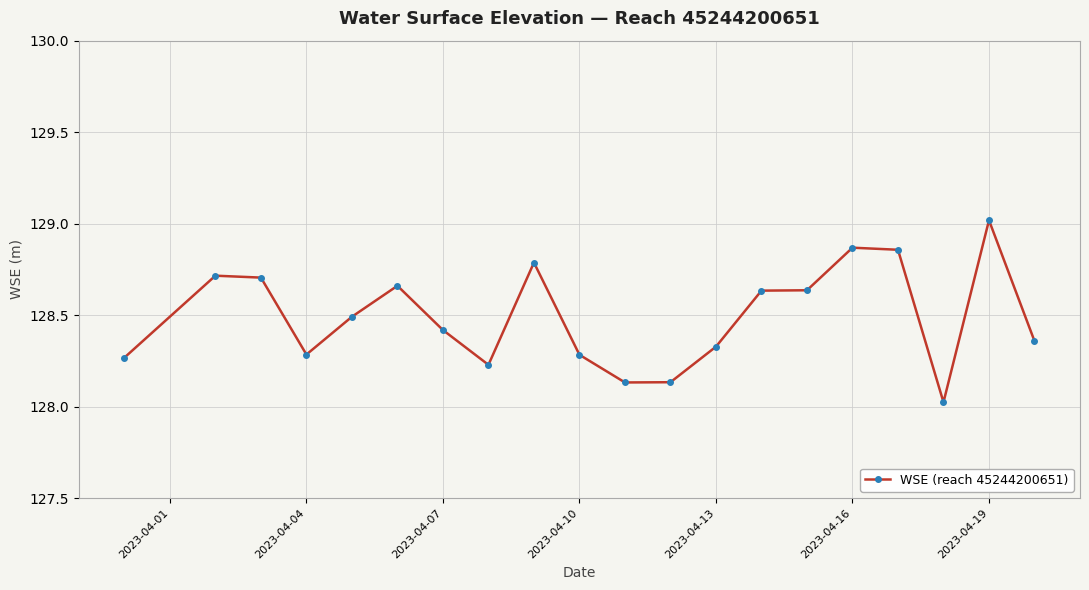

What is the smallest value displayed?

128.0